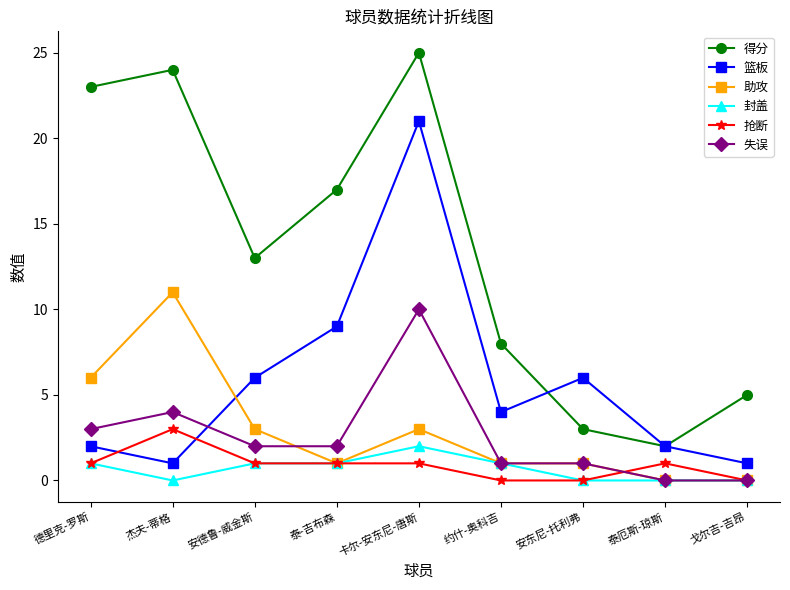

True or false: 失误 and 得分 intersect in this chart.

False